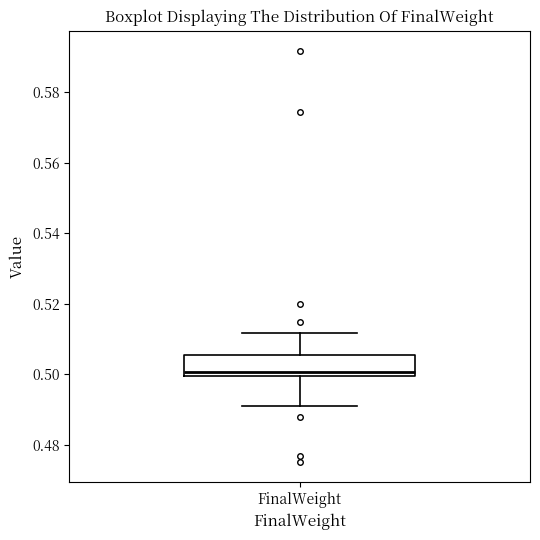

Transcribe this box plot: give where the median line is, the range the box spans, and where the two whiskers end, as read against the y-axis. The values are not printed on the chart, so give them approximately, as read against the axis.

median 0.500 (just above the box's lower edge), box 0.500 to 0.506, whiskers 0.490 to 0.512